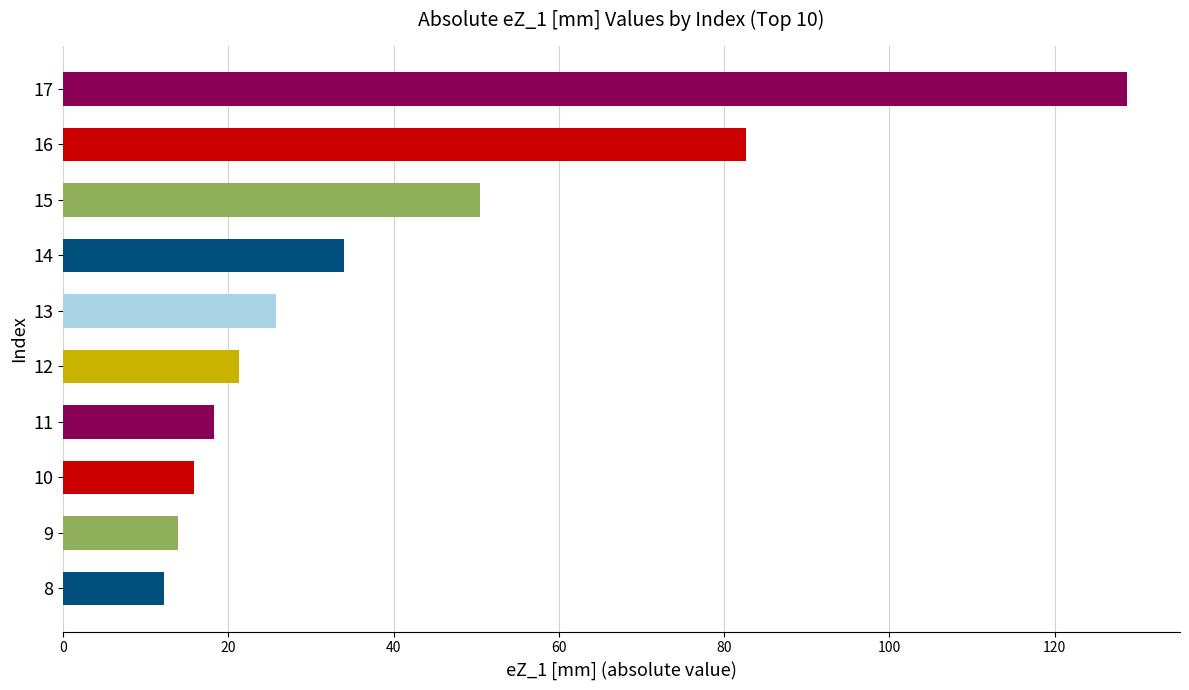

What is the sum of all values?

403.0